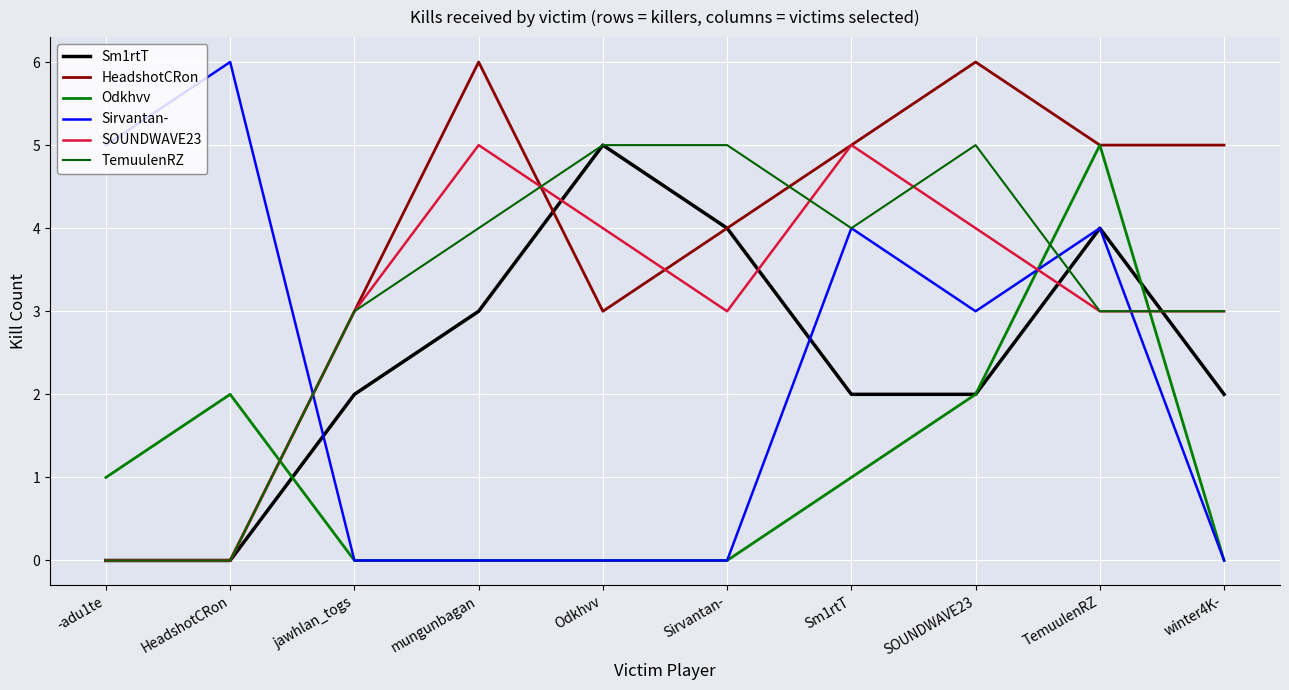

Between which two adjacent categories do TemuulenRZ and Sirvantan- first intersect?

HeadshotCRon and jawhlan_togs